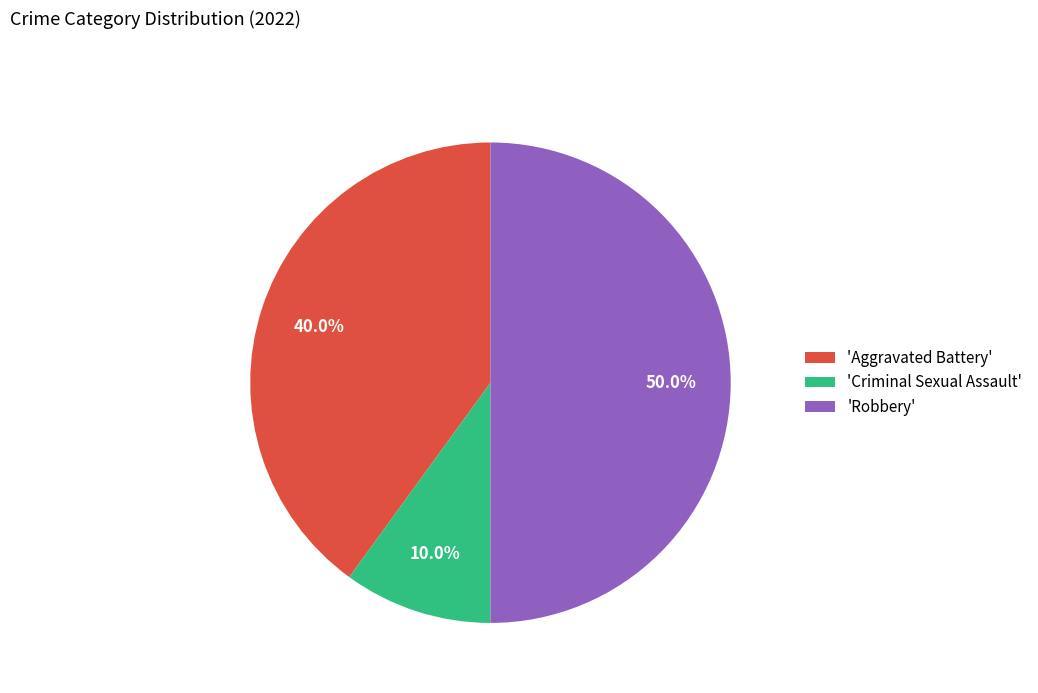

Which has a higher value, 'Criminal Sexual Assault' or 'Aggravated Battery'?

'Aggravated Battery'